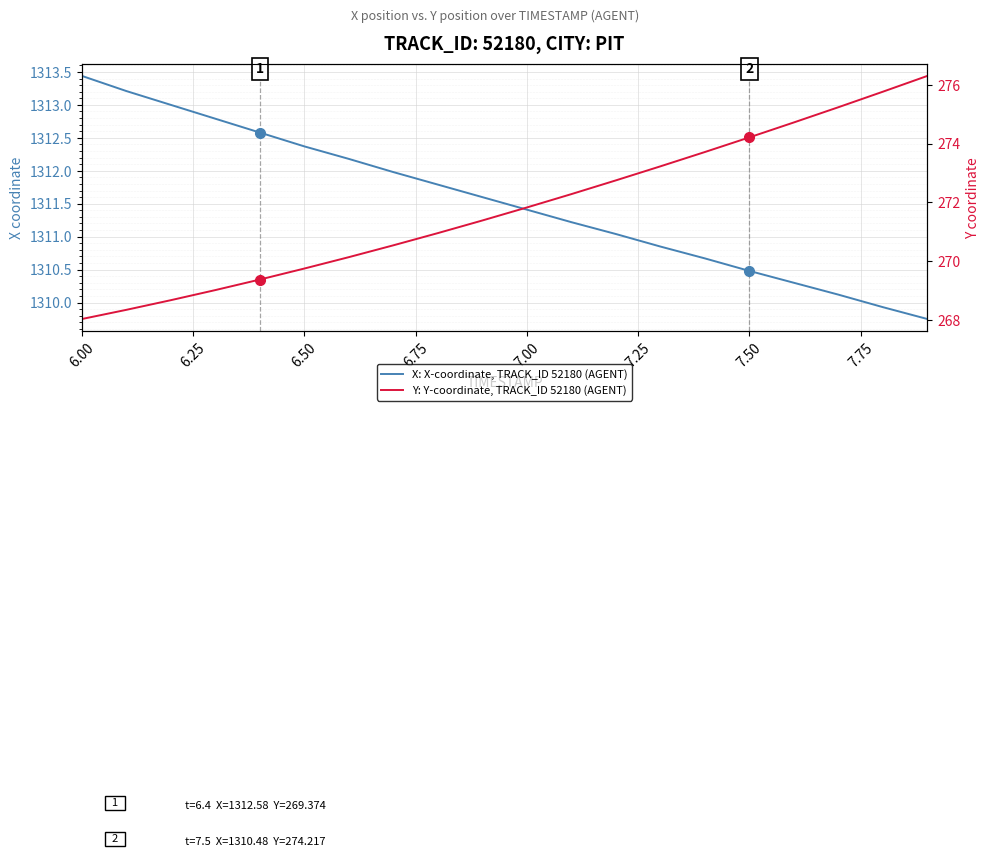

How many lines are shown in the chart?

2